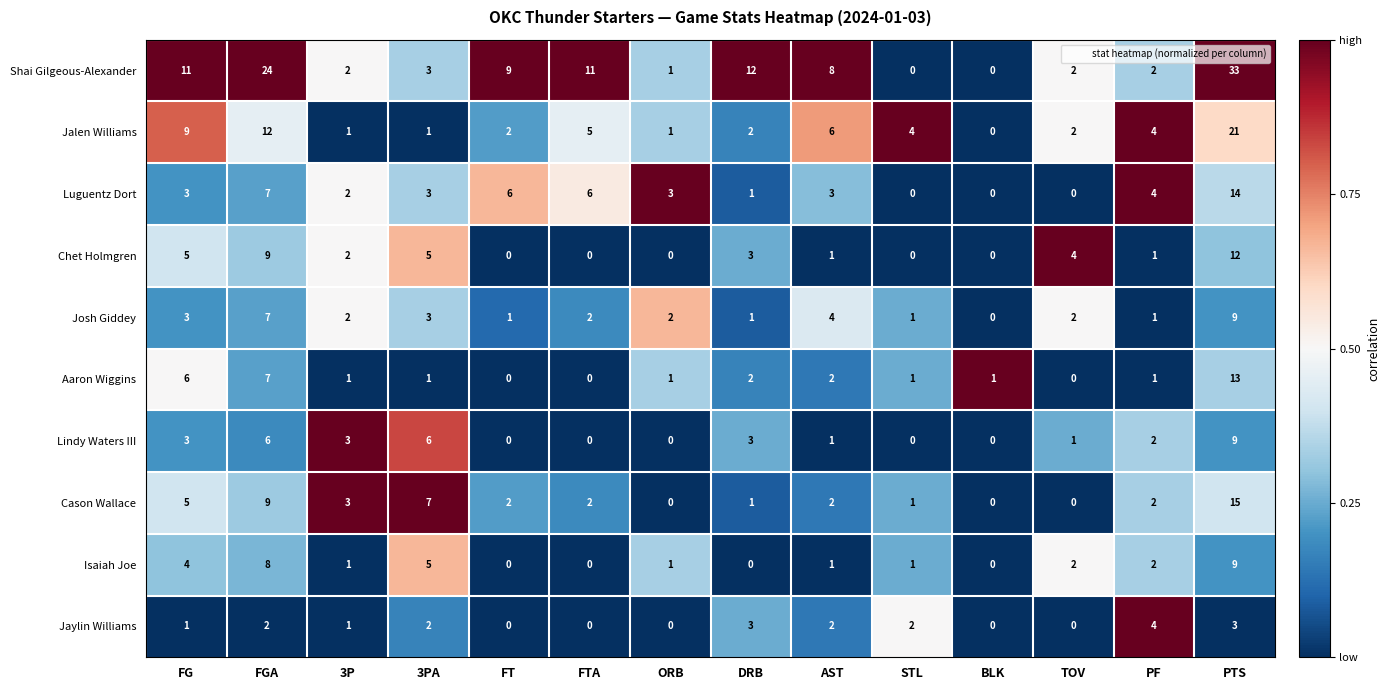

At which category is the sum across all series the highest?

PTS